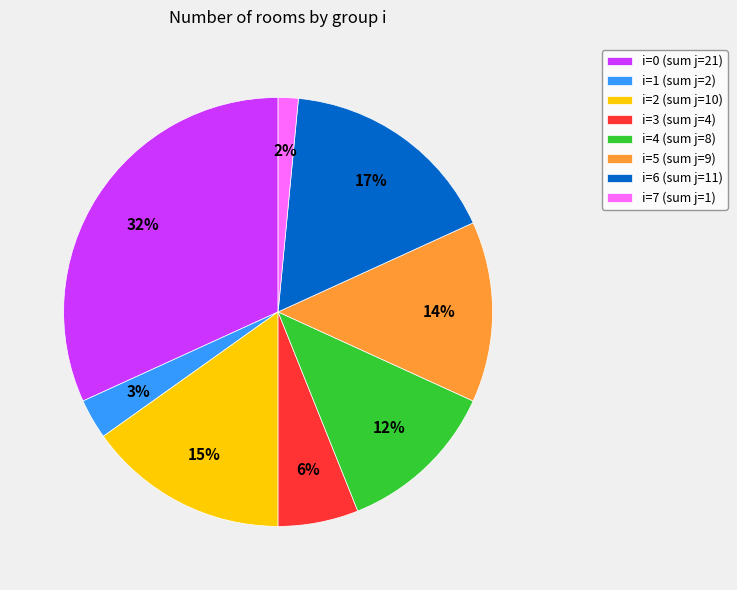

Does i=3 (sum j=4) account for over 50% of the chart?

No